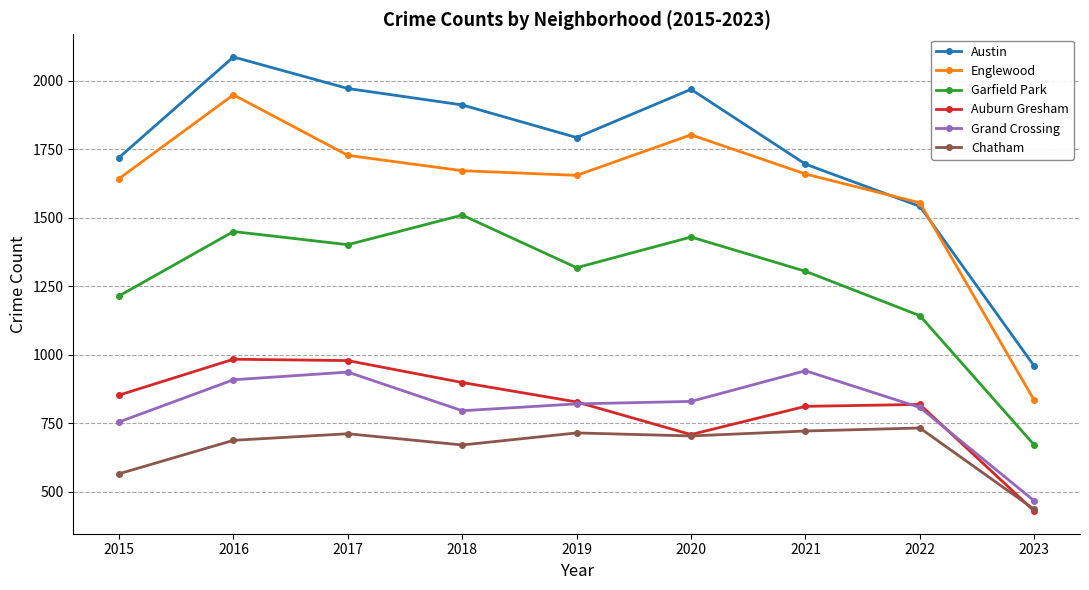

At which label is Grand Crossing closest to 703?

2015